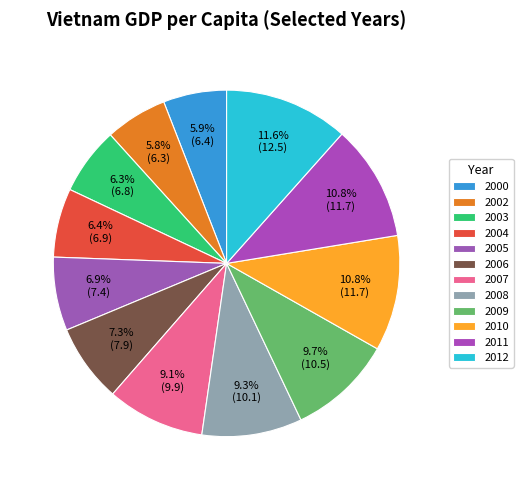

Which category has the biggest portion of the pie?

2012